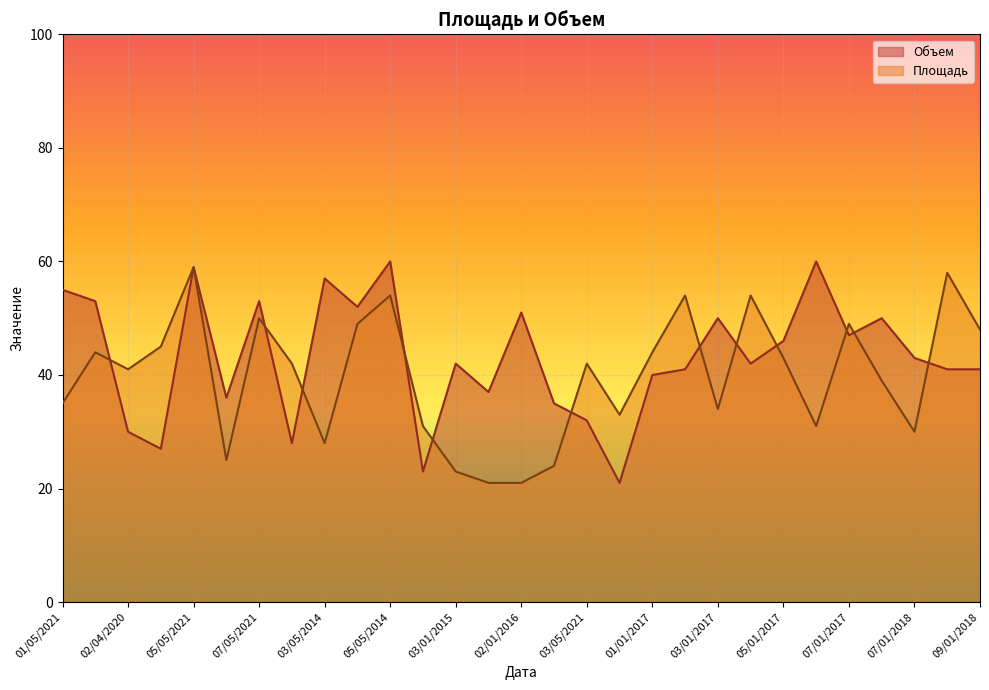

At how many categories does at least one series exceed 44?

18